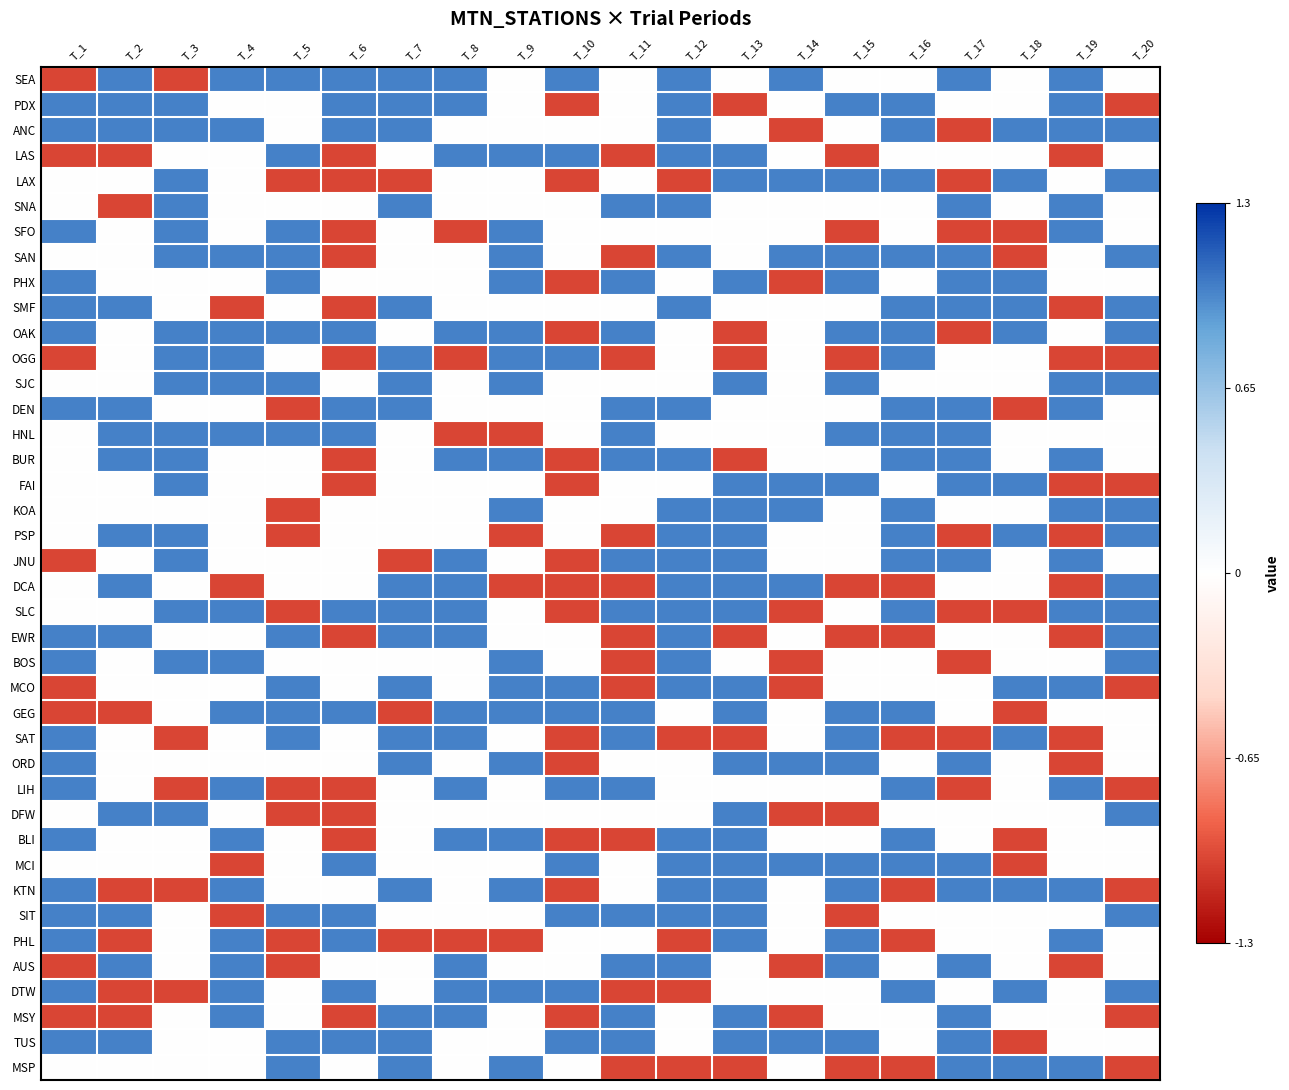

Between T_13 and T_2, which is larger?

T_2